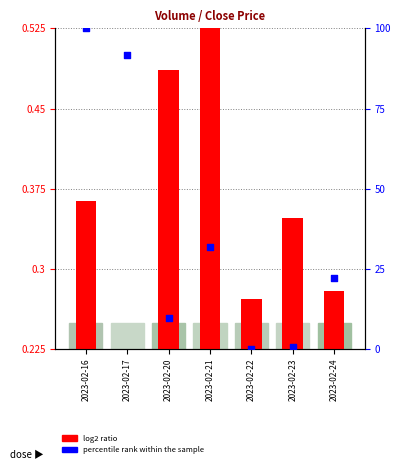

Which series contains the highest Y value?

percentile rank within the sample